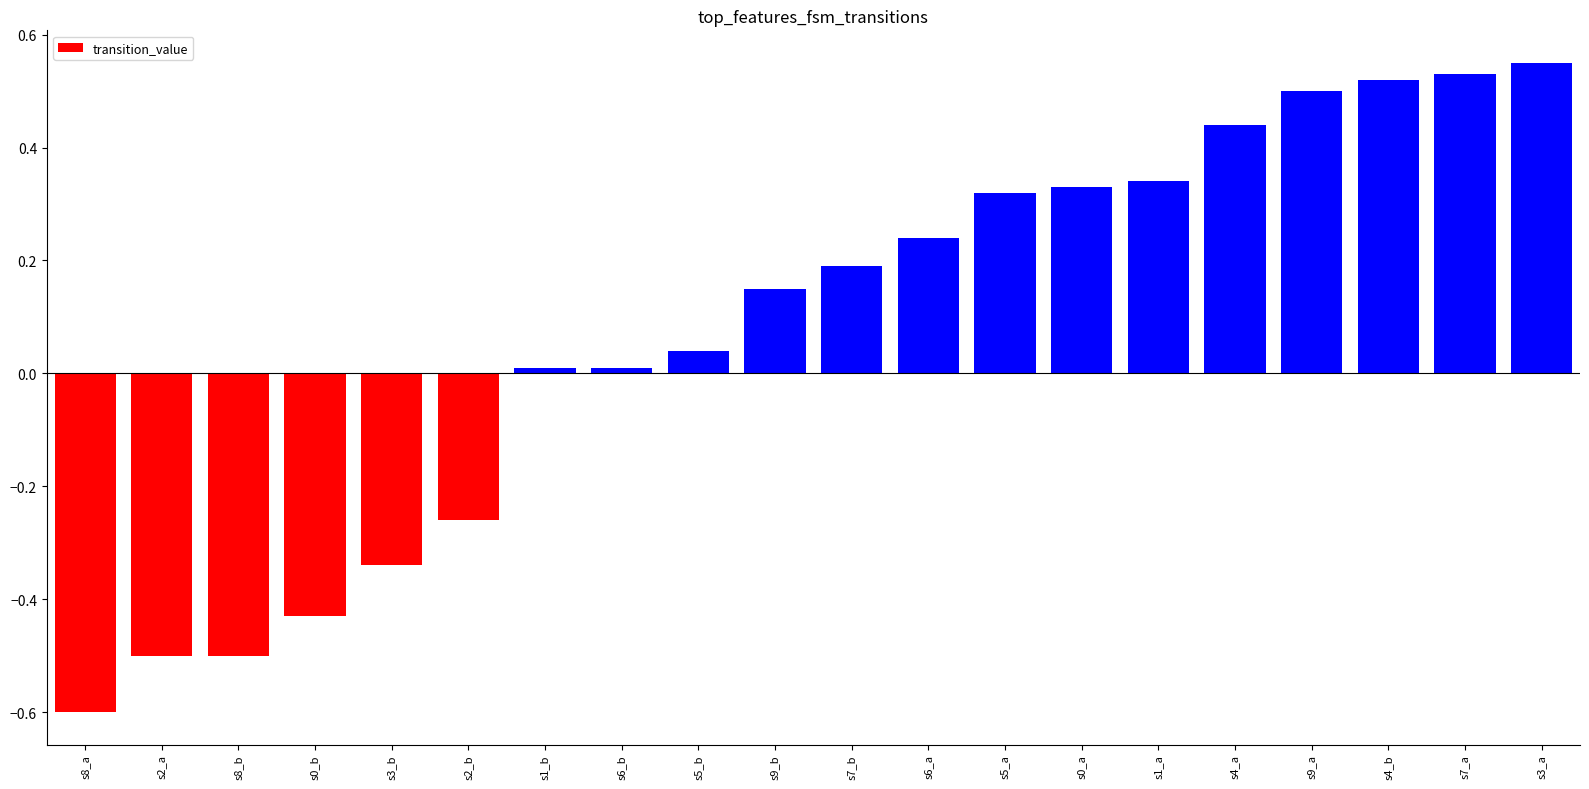

Which has a higher value, s6_b or s4_b?

s4_b